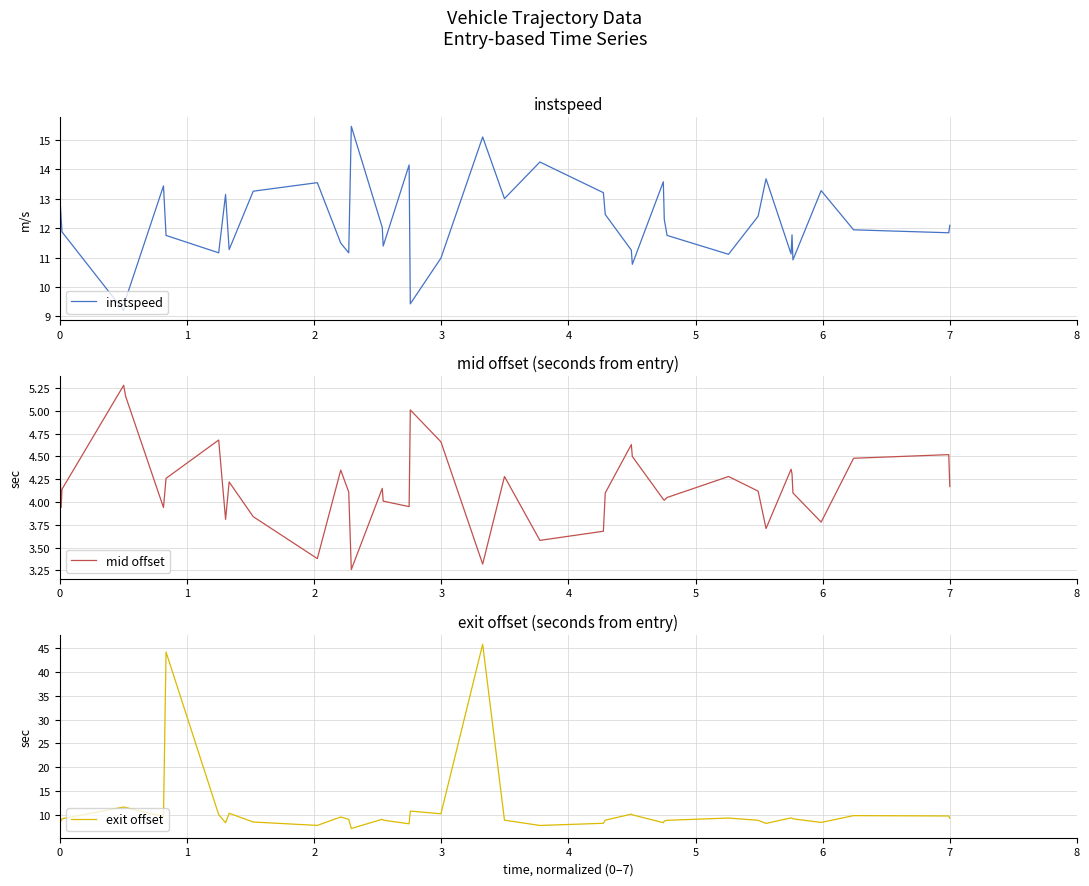

What is the highest value of the mid offset series?

5.3